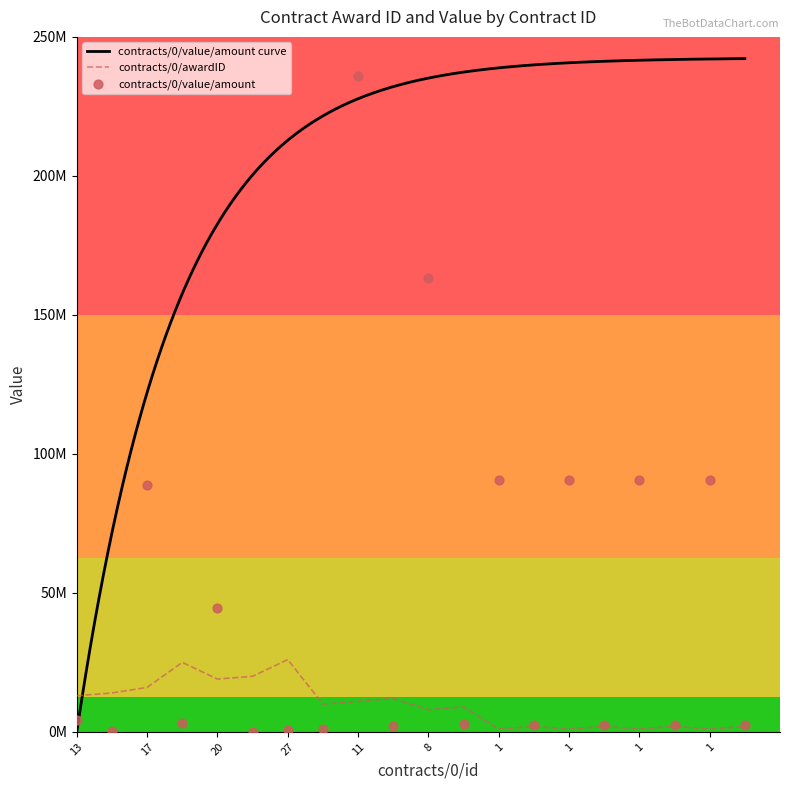

Which series has the largest Y range (max minus min)?

contracts/0/value/amount